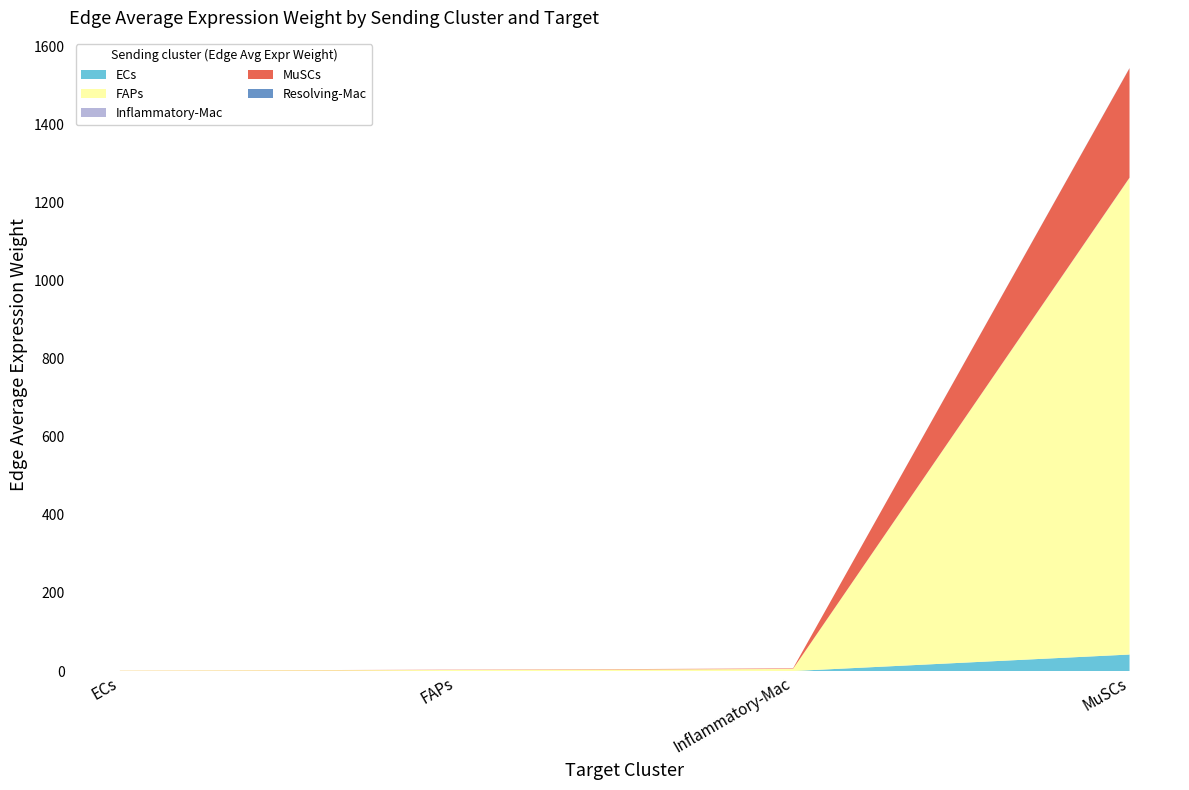

Reading right to left, list all the values displayed in this chart.

ECs: MuSCs=42.4	Inflammatory-Mac=0.2	FAPs=0.1	ECs=0.0
FAPs: MuSCs=1220.5	Inflammatory-Mac=5.4	FAPs=2.8	ECs=1.1
Inflammatory-Mac: MuSCs=0.6	Inflammatory-Mac=0.0	FAPs=0.0	ECs=0.0
MuSCs: MuSCs=280.2	Inflammatory-Mac=1.2	FAPs=0.6	ECs=0.3
Resolving-Mac: MuSCs=0.4	Inflammatory-Mac=0.0	FAPs=0.0	ECs=0.0